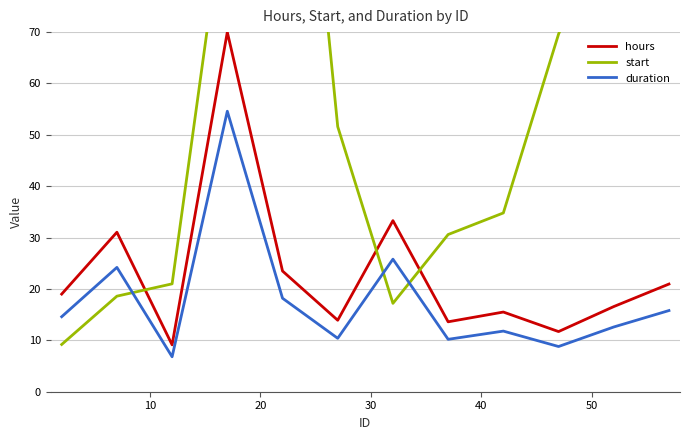

True or false: duration and hours cross at least once.

False